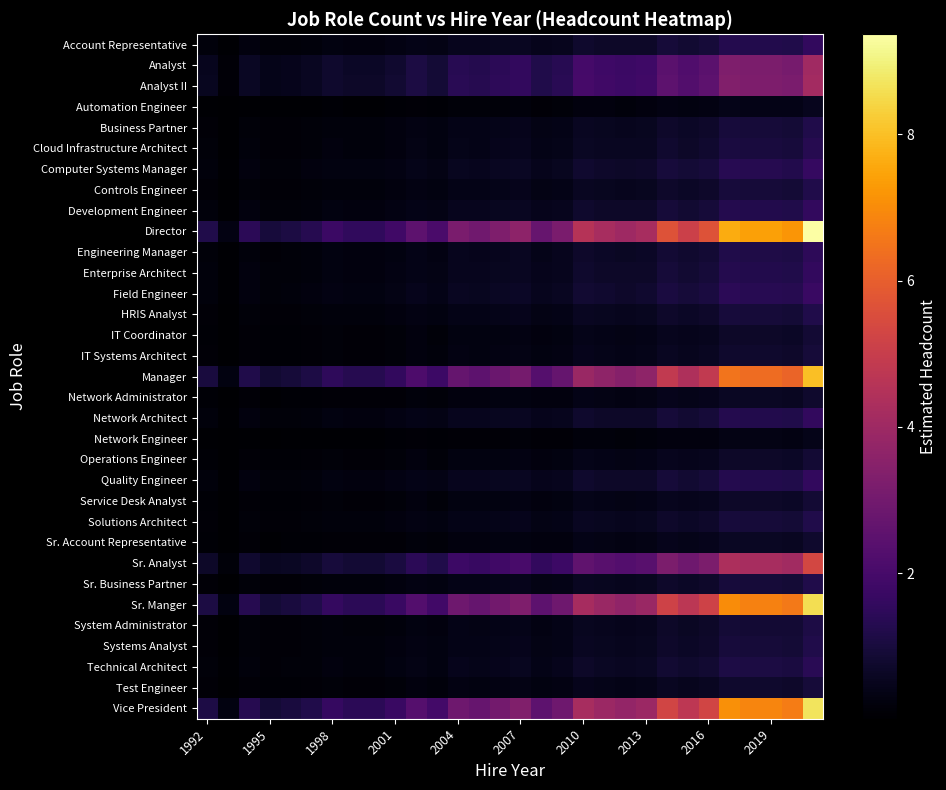

Rank the series by their maximum value, from highest to lowest.

Director, Vice President, Sr. Manger, Manager, Sr. Analyst, Analyst II, Analyst, Field Engineer, Computer Systems Manager, Account Representative, Development Engineer, Enterprise Architect, Network Architect, Quality Engineer, Engineering Manager, Technical Architect, Cloud Infrastructure Architect, Business Partner, Controls Engineer, HRIS Analyst, Solutions Architect, Sr. Business Partner, Systems Analyst, System Administrator, IT Systems Architect, Test Engineer, IT Coordinator, Operations Engineer, Service Desk Analyst, Network Administrator, Sr. Account Representative, Automation Engineer, Network Engineer